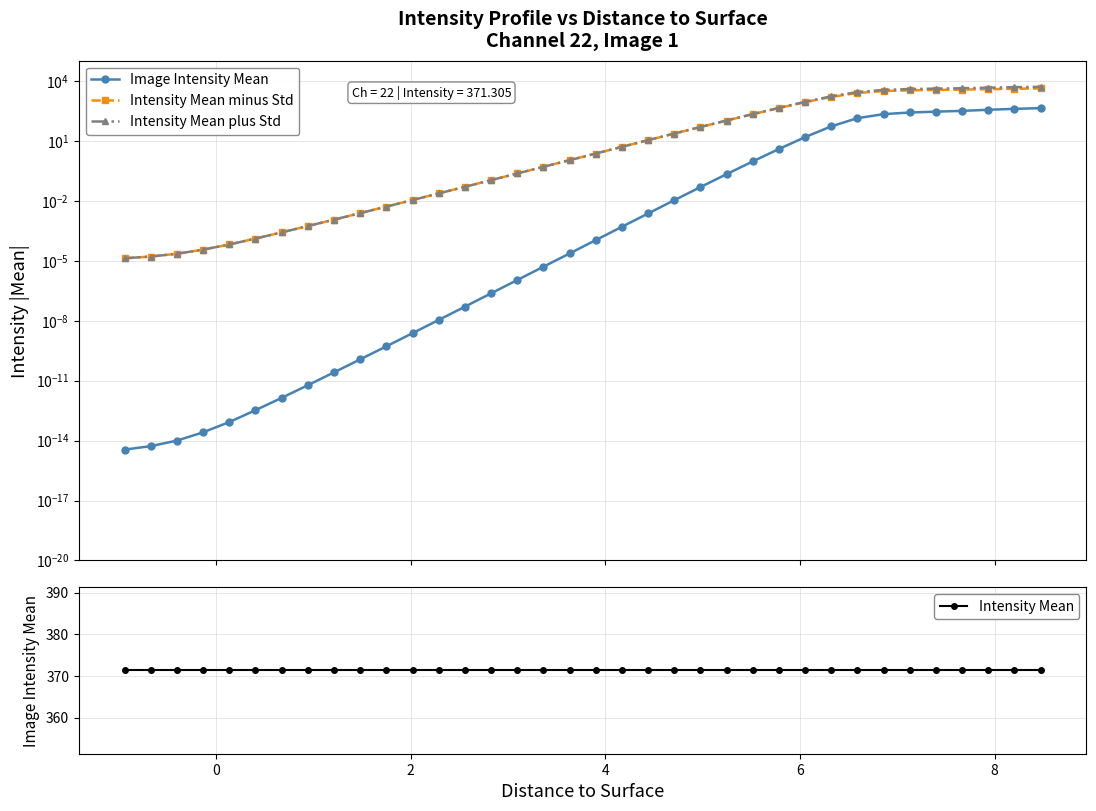

Reading left to right, list all the values displayed in this chart.

Image Intensity Mean: 0.0	0.0	0.0	0.0	0.0	0.0	0.0	0.0	0.0	0.0	0.0	0.0	0.0	0.0	0.0	0.0	0.0	0.0	0.0	0.0	0.0	0.0	0.0	0.2	0.9	3.8	15.1	52.1	133.7	212.7	257.1	283.8	309.9	351.4	391.7	423.5
Intensity Mean minus Std: 0.0	0.0	0.0	0.0	0.0	0.0	0.0	0.0	0.0	0.0	0.0	0.0	0.0	0.0	0.1	0.2	0.5	1.1	2.3	4.9	10.6	22.7	48.2	101.5	210.9	429.6	844.5	1546.1	2429.7	3031.4	3308.4	3455.8	3582.3	3781.2	3957.7	4091.7
Intensity Mean plus Std: 0.0	0.0	0.0	0.0	0.0	0.0	0.0	0.0	0.0	0.0	0.0	0.0	0.0	0.0	0.1	0.2	0.5	1.1	2.3	4.9	10.6	22.7	48.3	102.0	212.7	437.3	874.7	1650.3	2697.0	3456.8	3822.5	4023.3	4202.1	4484.0	4741.1	4938.6
Intensity Mean: 371.3	371.3	371.3	371.3	371.3	371.3	371.3	371.3	371.3	371.3	371.3	371.3	371.3	371.3	371.3	371.3	371.3	371.3	371.3	371.3	371.3	371.3	371.3	371.3	371.3	371.3	371.3	371.3	371.3	371.3	371.3	371.3	371.3	371.3	371.3	371.3